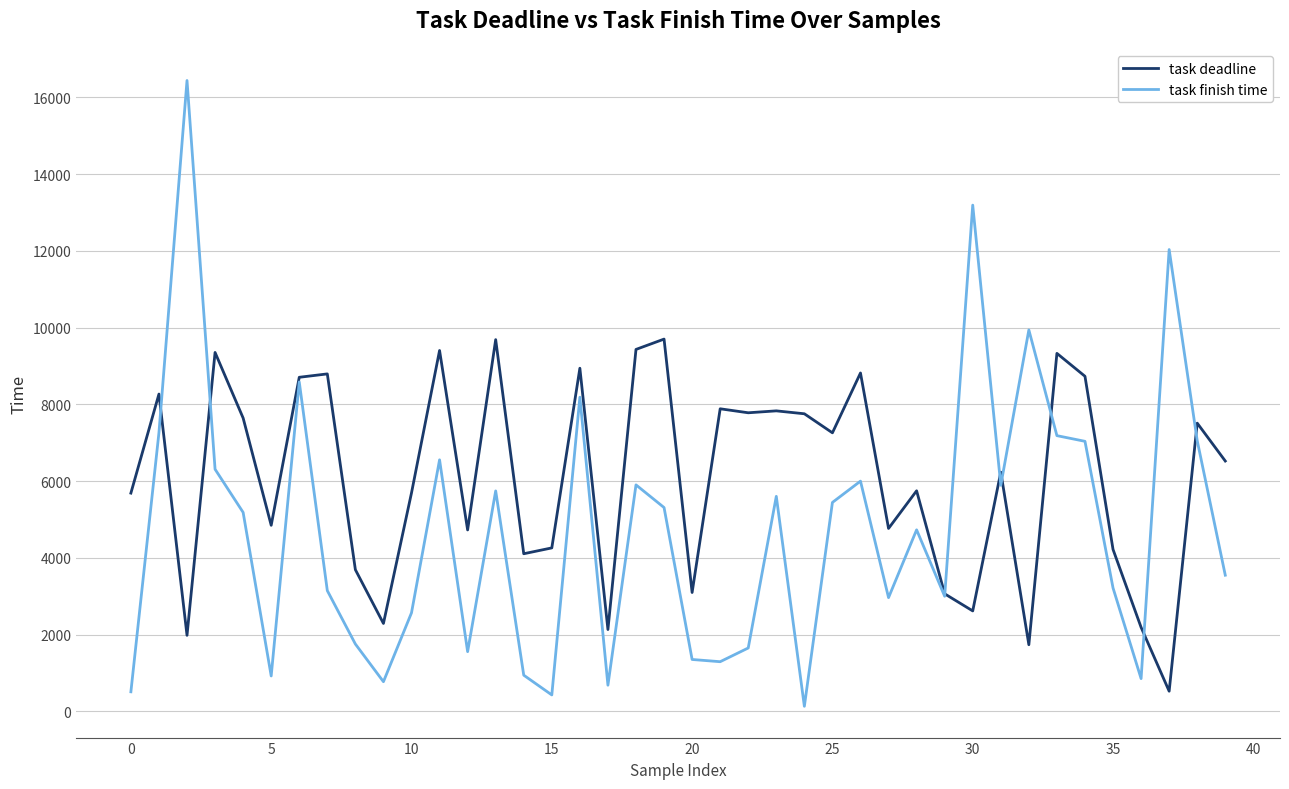

What is the minimum value for task finish time?

132.7